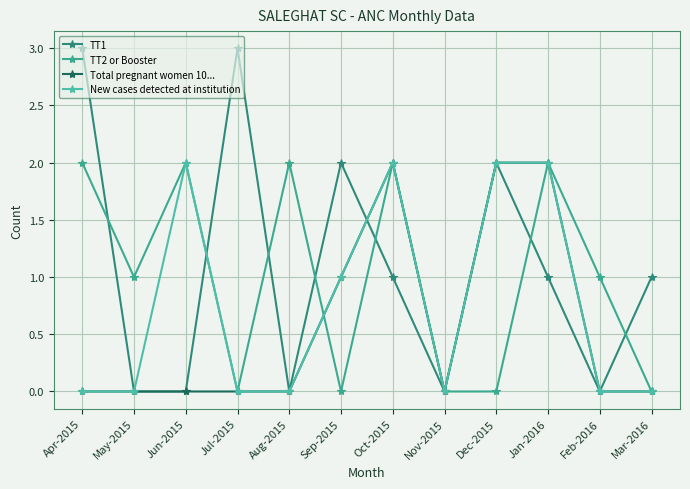

What is the difference between the New cases detected at institution values at Aug-2015 and Oct-2015?

2